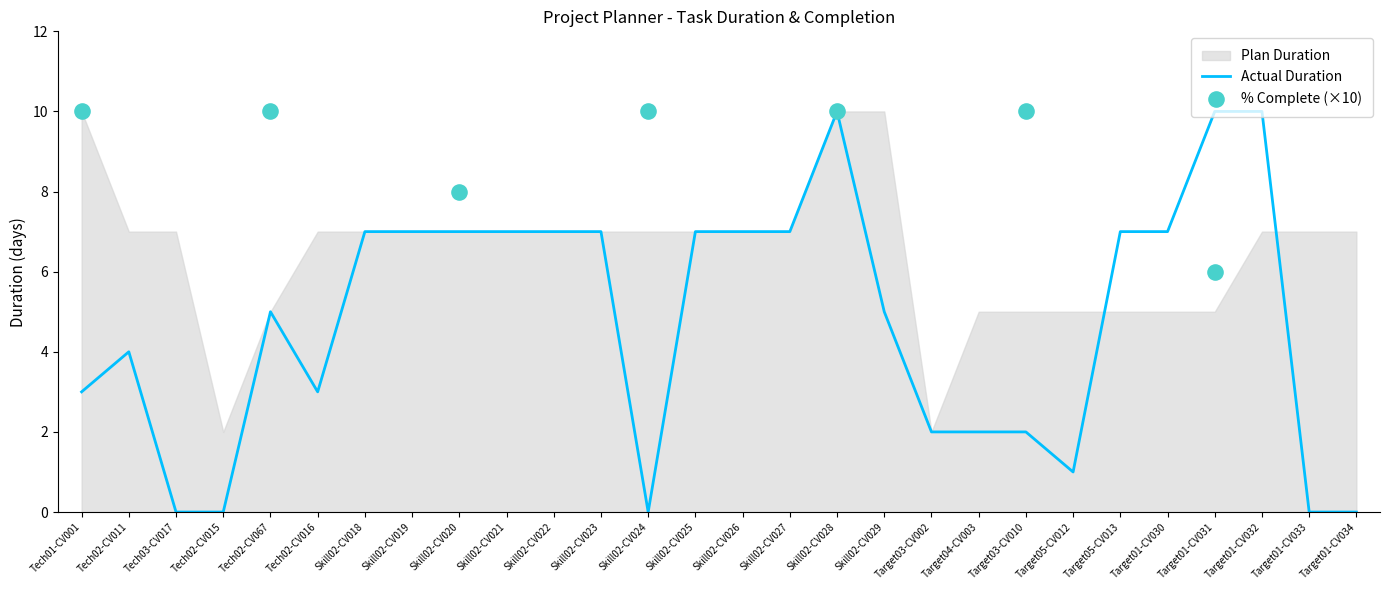

Which series contains the highest Y value?

Plan Duration